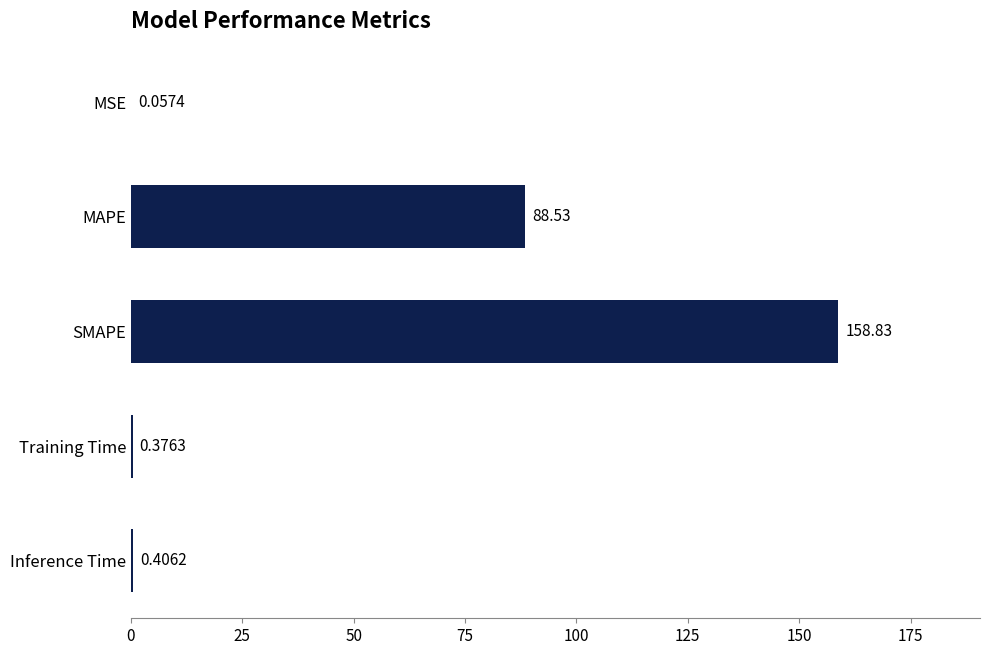

Which has a higher value, Inference Time or Training Time?

Inference Time